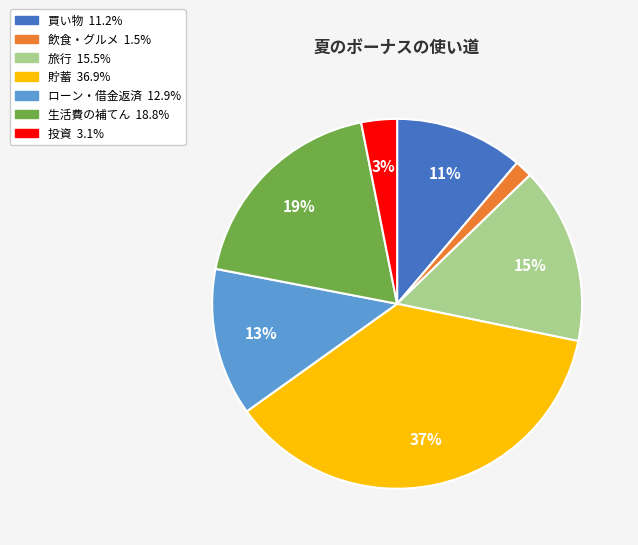

What is the smallest slice in the pie chart?

飲食・グルメ